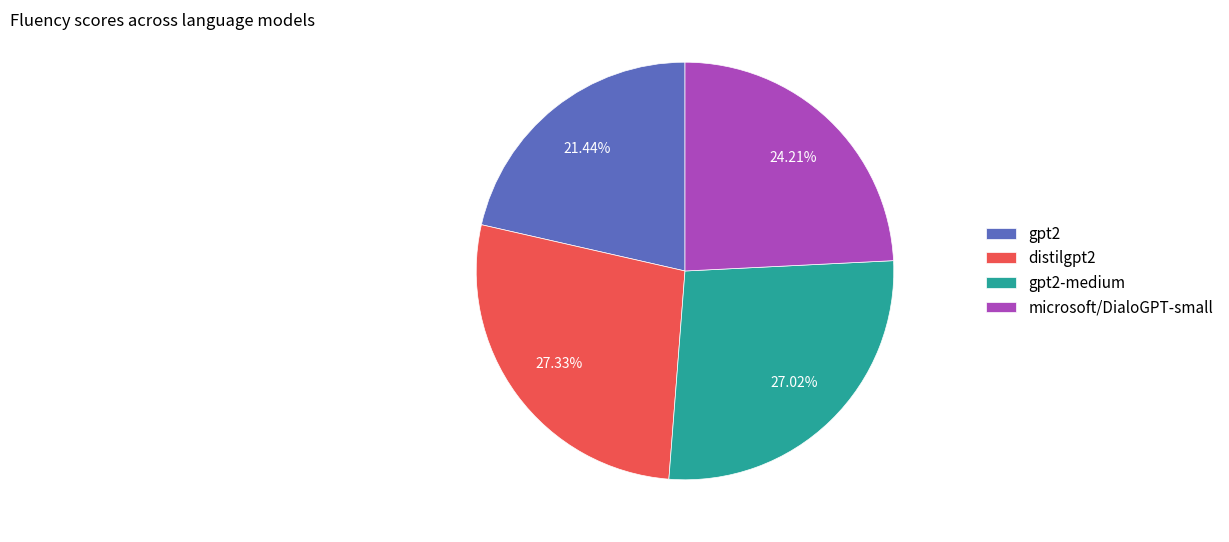

Do gpt2 and gpt2-medium together represent more than half of the pie?

No